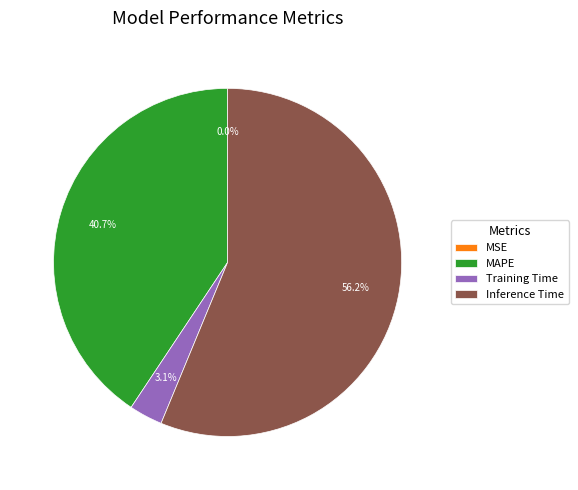

Which slice represents more than half of the pie?

Inference Time